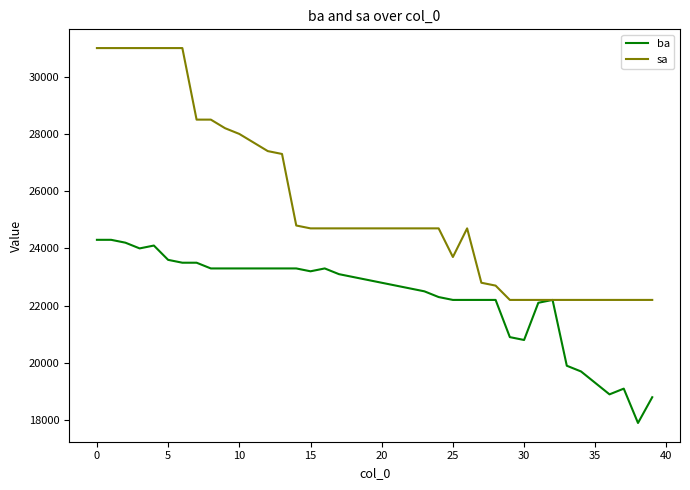

True or false: ba has more than 0 interior local peaks.

True